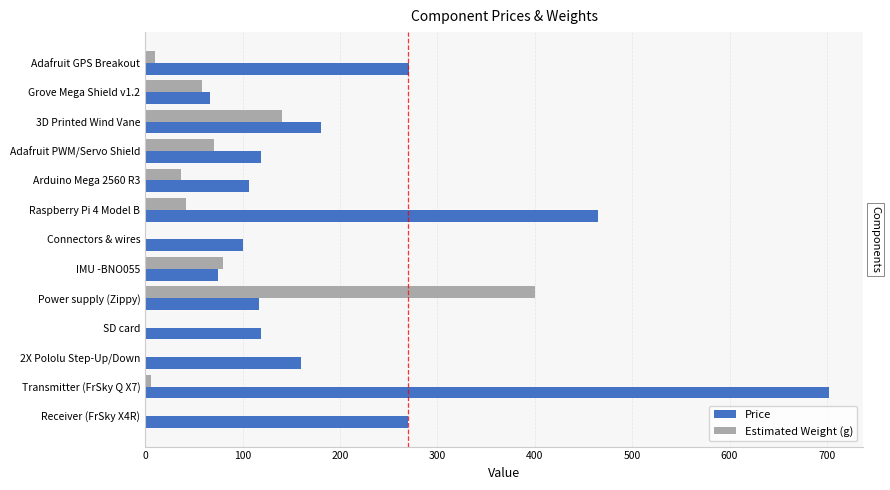

Which category has the highest value across all series?

Transmitter (FrSky Q X7)